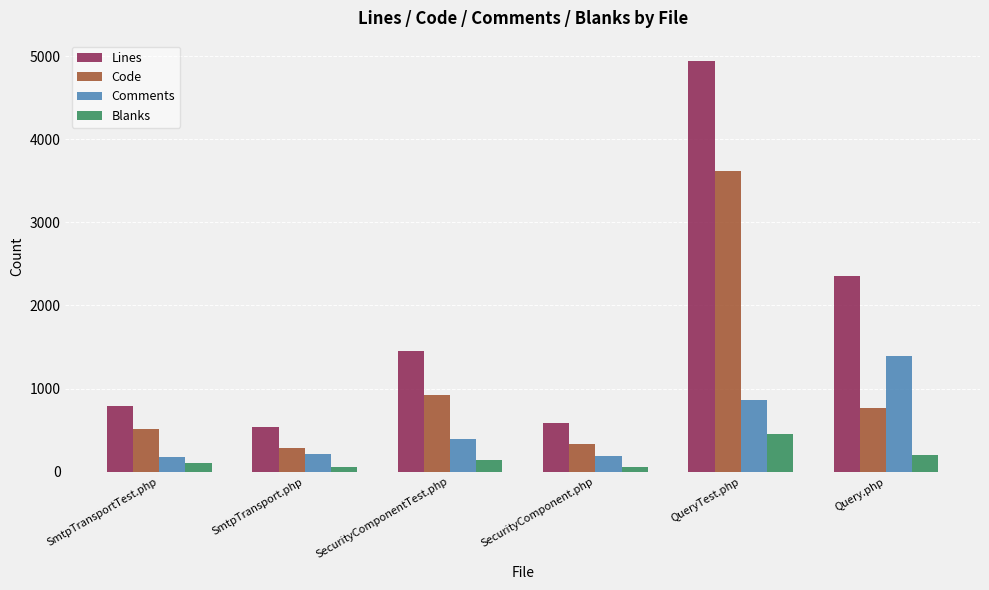

Which label corresponds to the largest value in the chart?

QueryTest.php